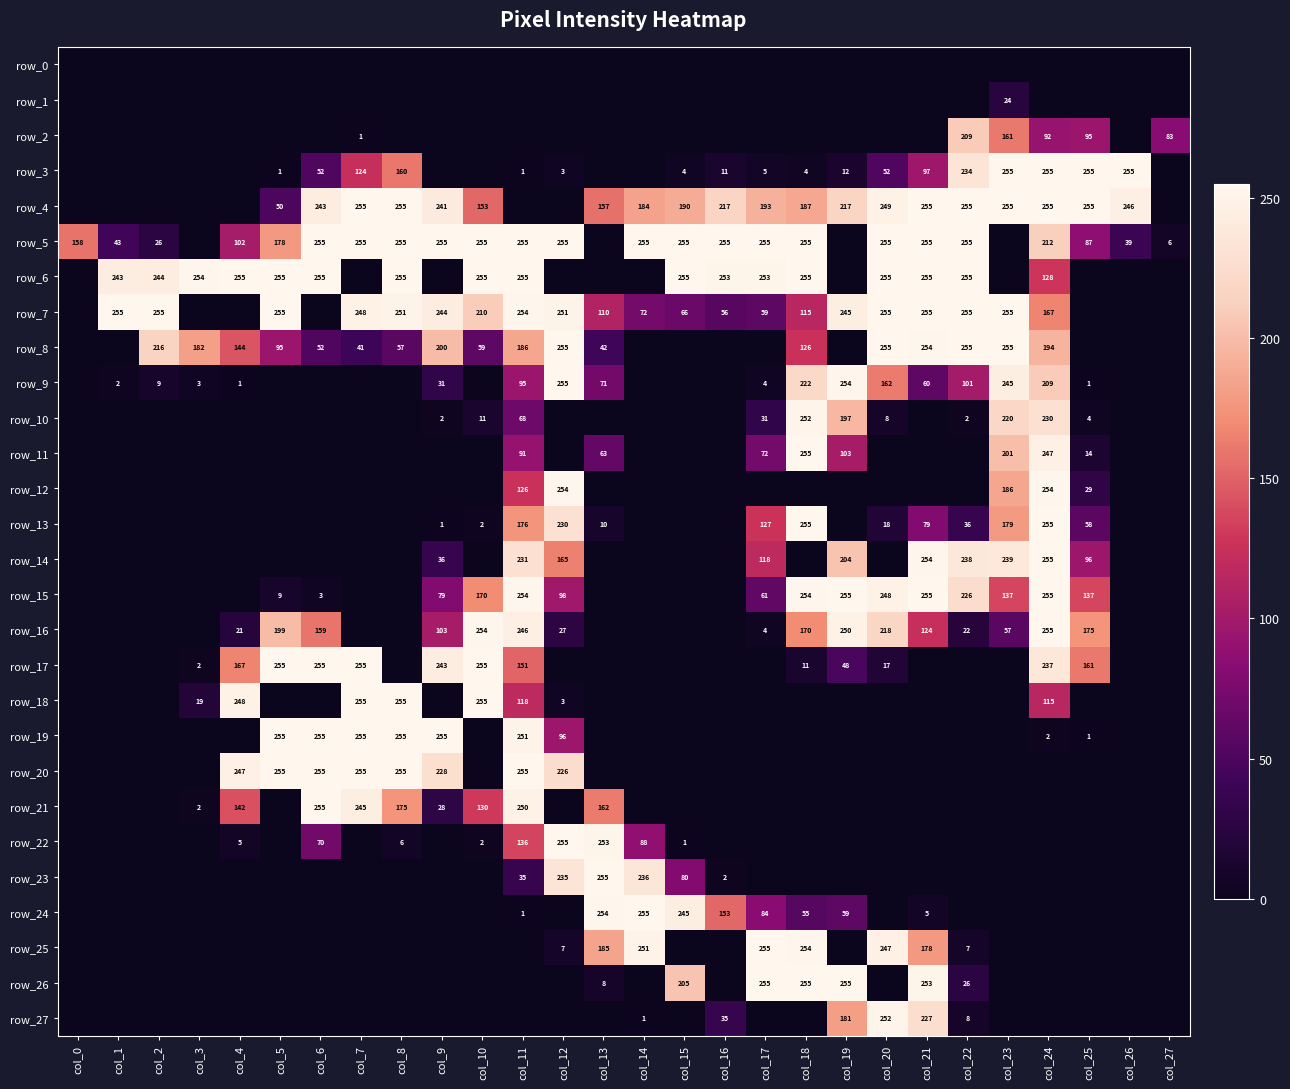

How many distinct data groups are displayed?

28